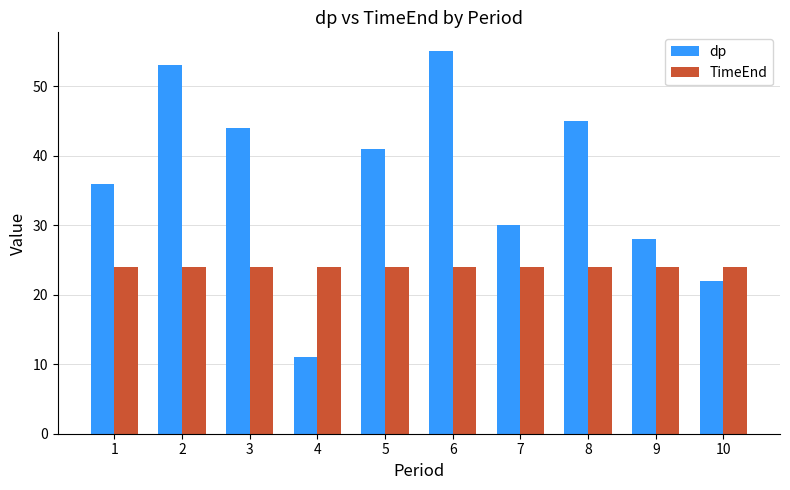

Read the TimeEnd value at 2.

24